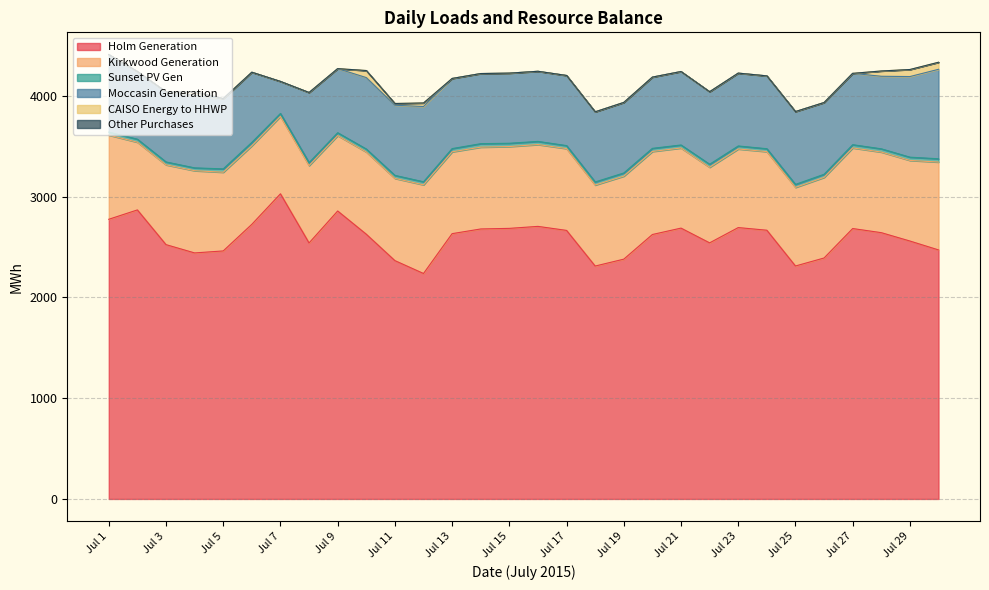

What is the greatest value displayed?

3028.3